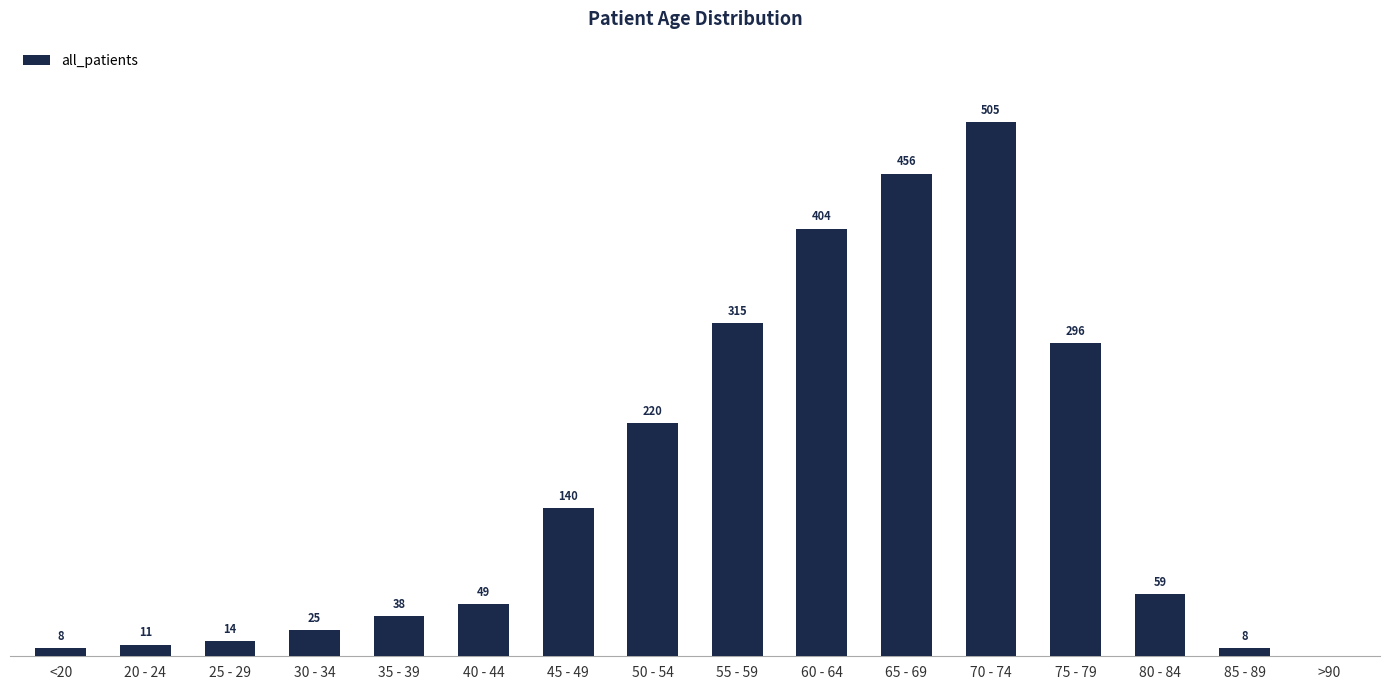

At which label does the data first exceed 59?

45 - 49